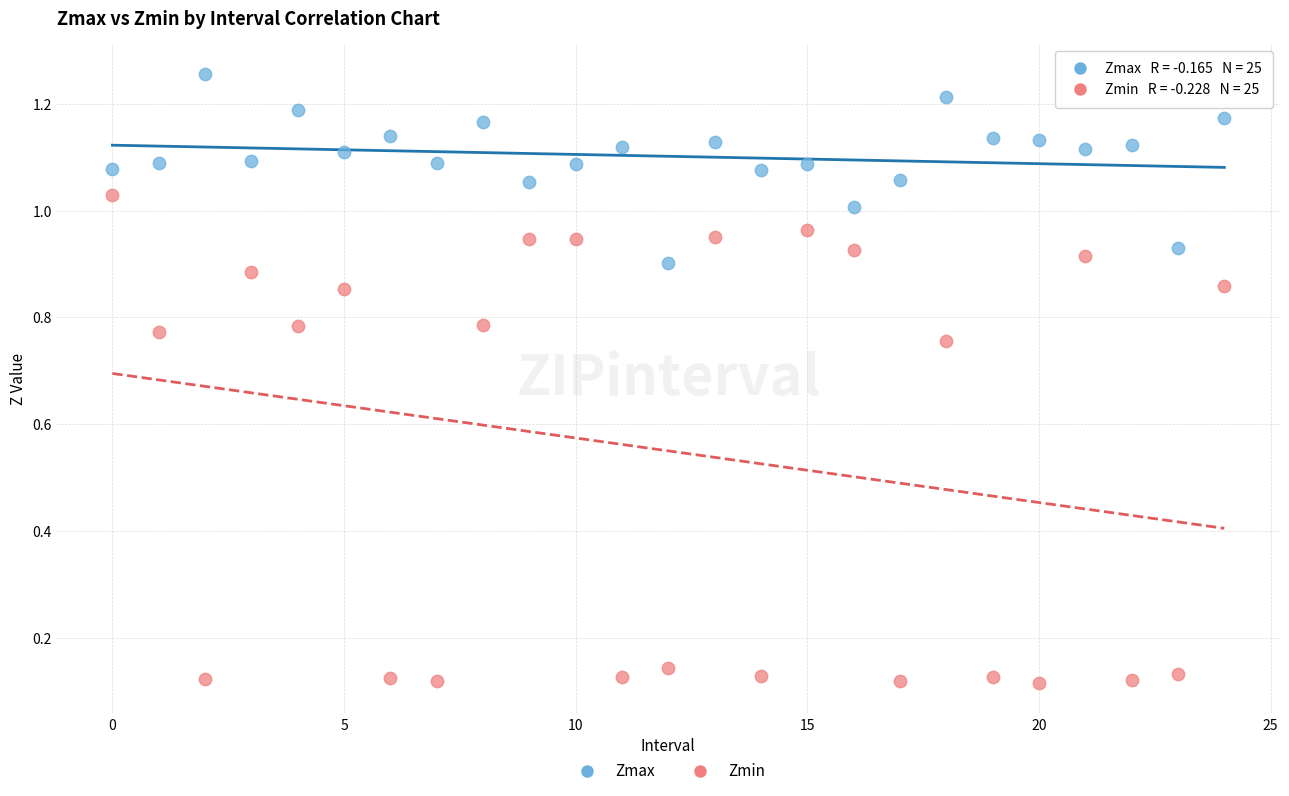

Which series reaches the minimum Y coordinate?

Zmin